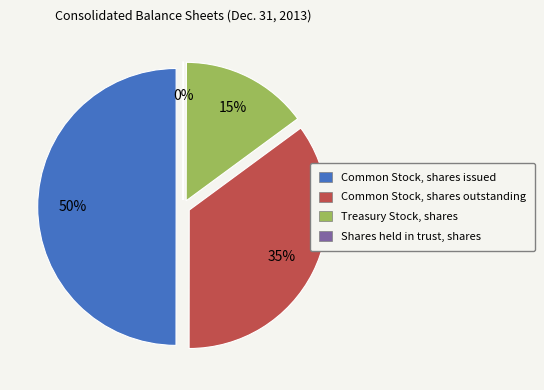

To the nearest percent, what percentage of the pie is Treasury Stock, shares?

15%